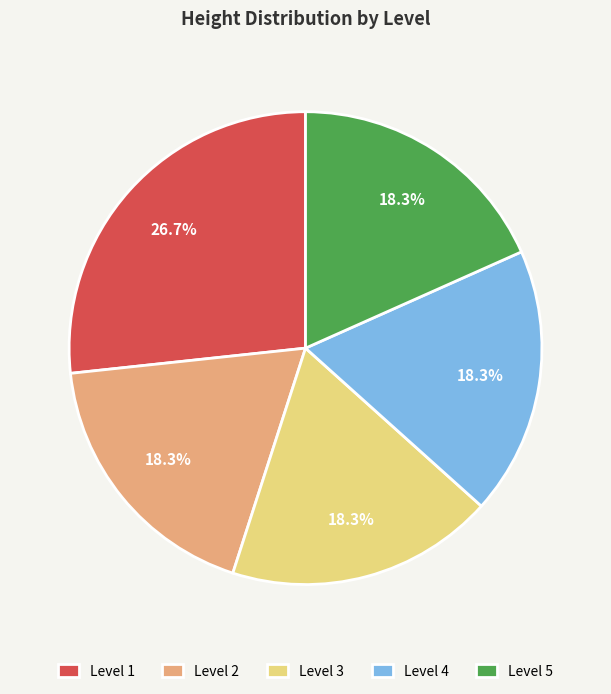

Which slice is the largest?

Level 1